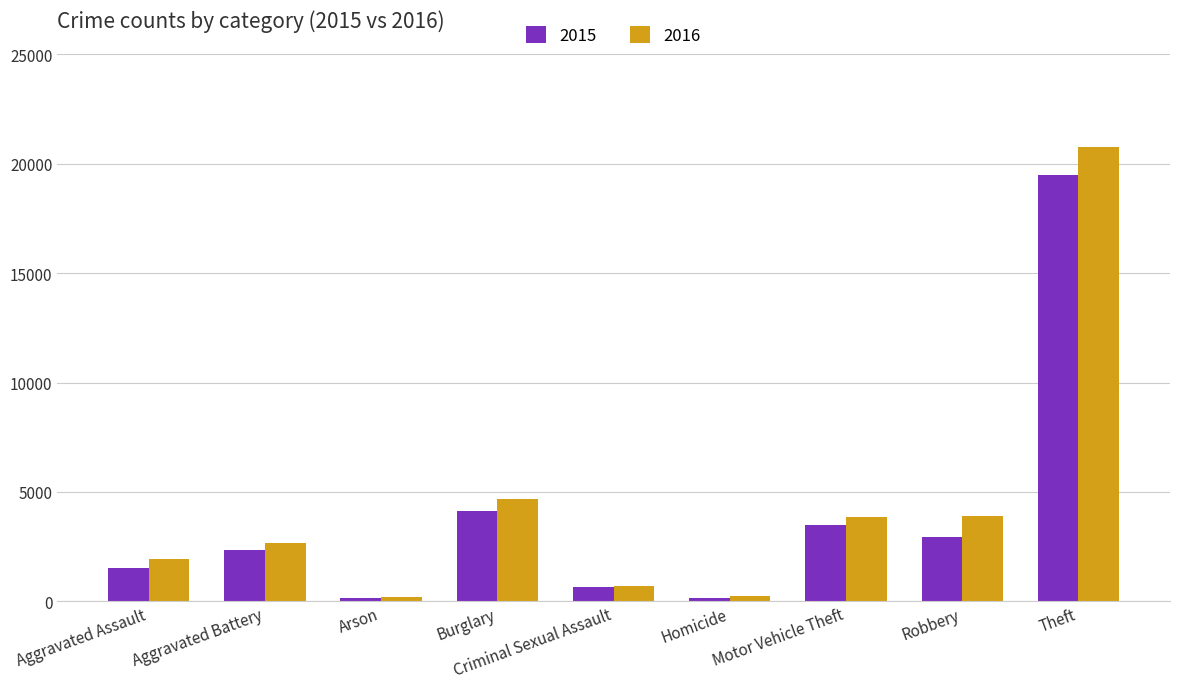

The value of 2015 at Aggravated Battery is 2323. True or false?

True